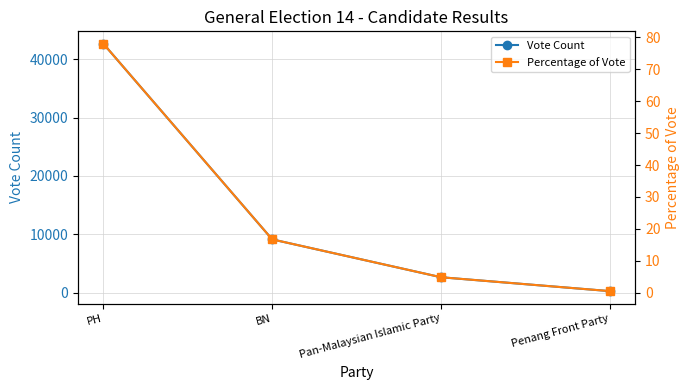

What is the lowest value of the Vote Count series?

256